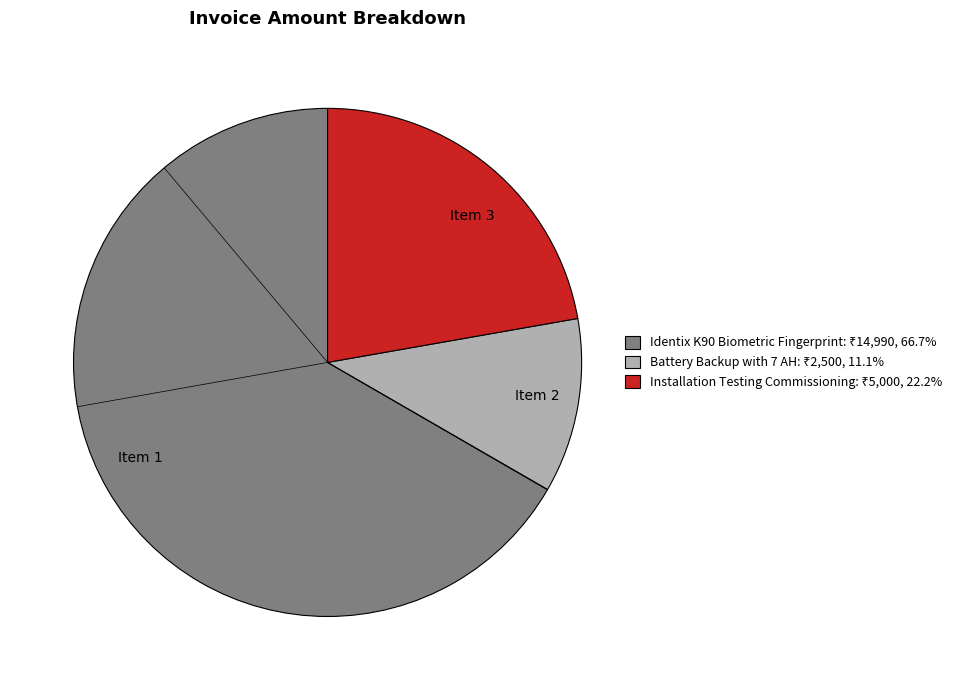

What is the majority slice?

Item 1